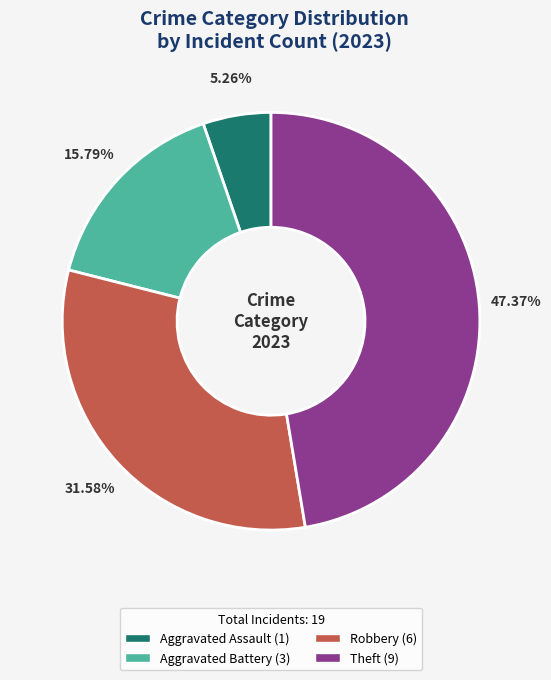

Rank the categories by value from highest to lowest.

Theft (9), Robbery (6), Aggravated Battery (3), Aggravated Assault (1)